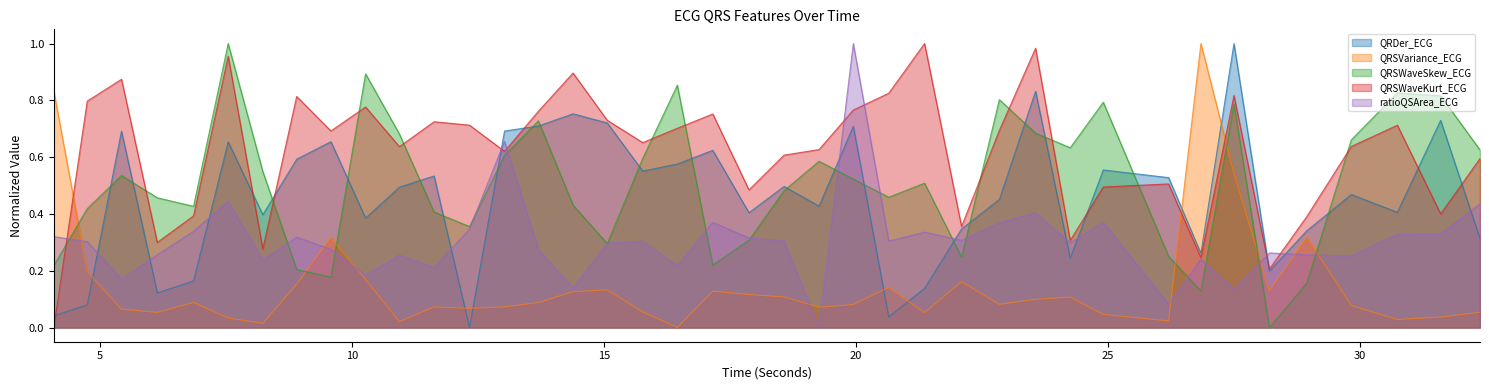

In QRSWaveKurt_ECG, how many points are lower than both neighbors (excluding endpoints)?

12